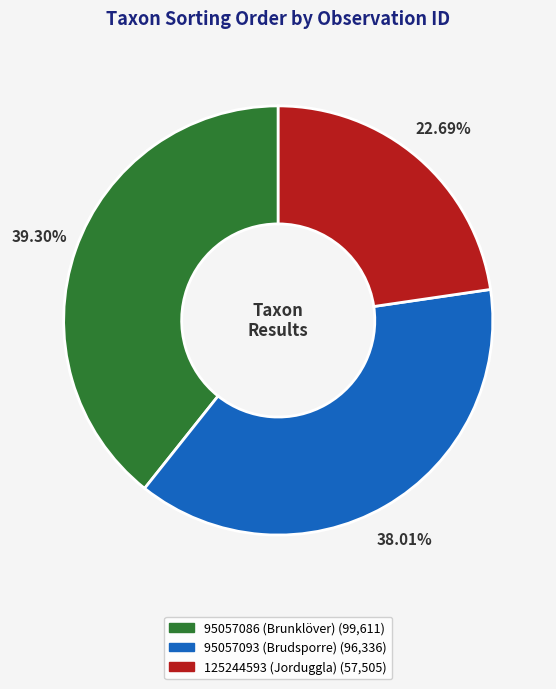

Rank the categories by value from lowest to highest.

125244593 (Jorduggla), 95057093 (Brudsporre), 95057086 (Brunklöver)